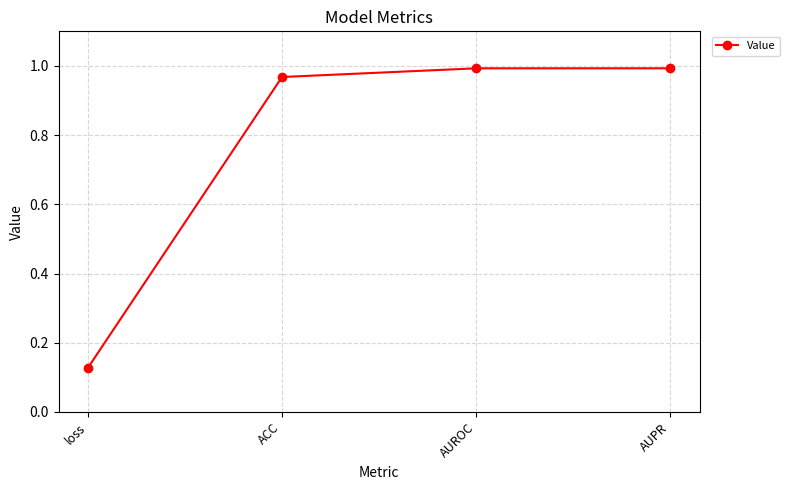

What is the label of the 2nd point from the left?

ACC